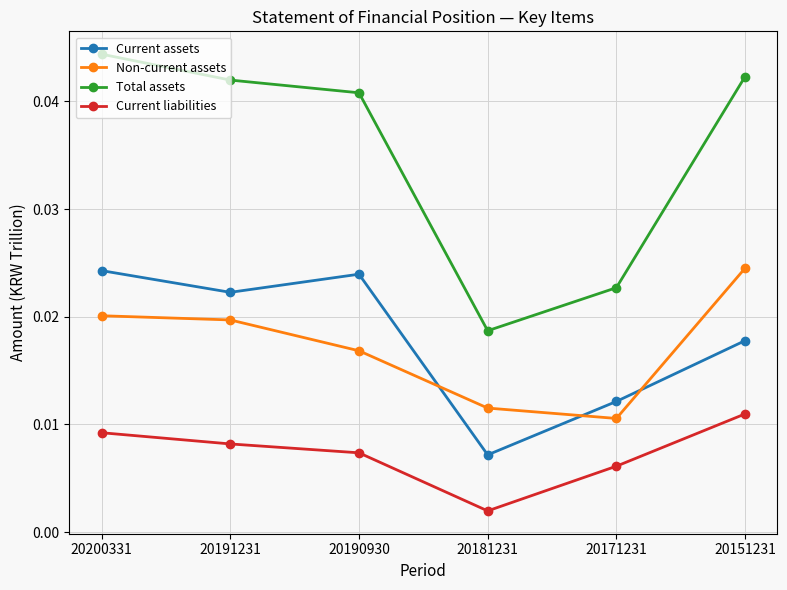

True or false: Total assets and Current assets intersect in this chart.

False